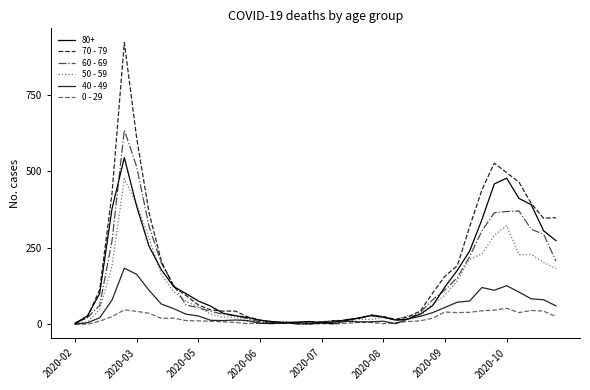

What is the difference between the maximum and minimum values in the 0 - 29 series?

52